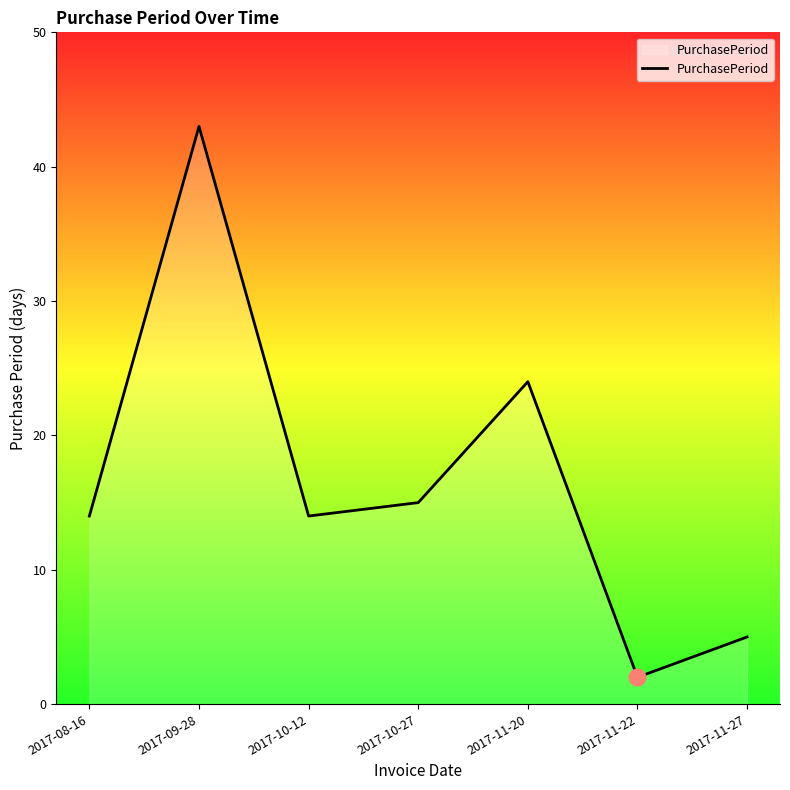

Does the chart display data point markers on the line(s)?

No